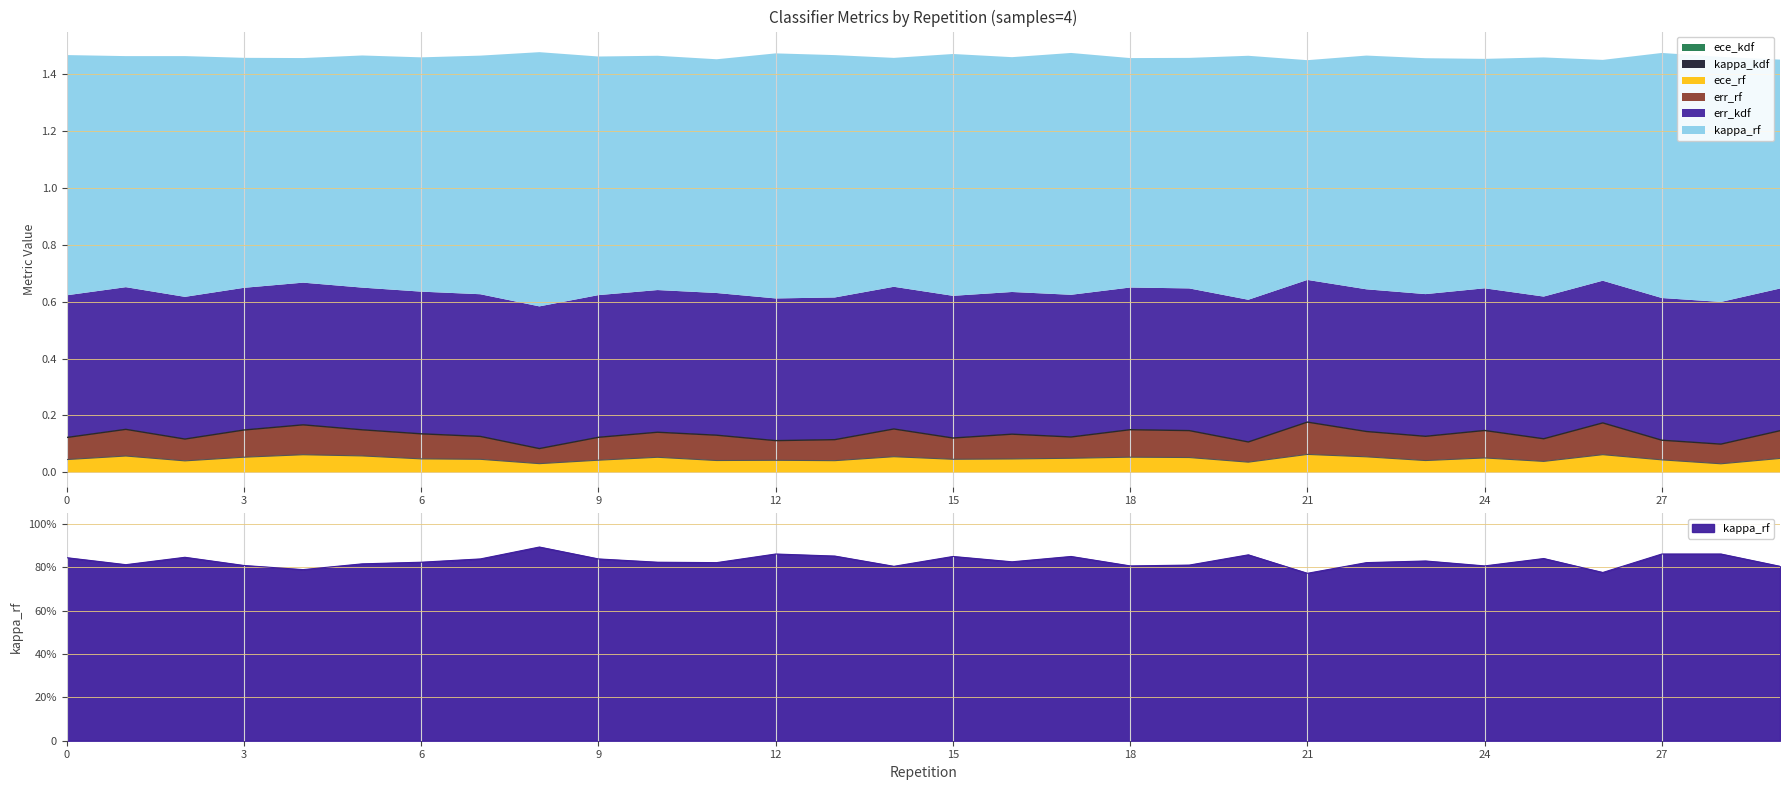

What value does the ece_rf series have at 22?

0.1